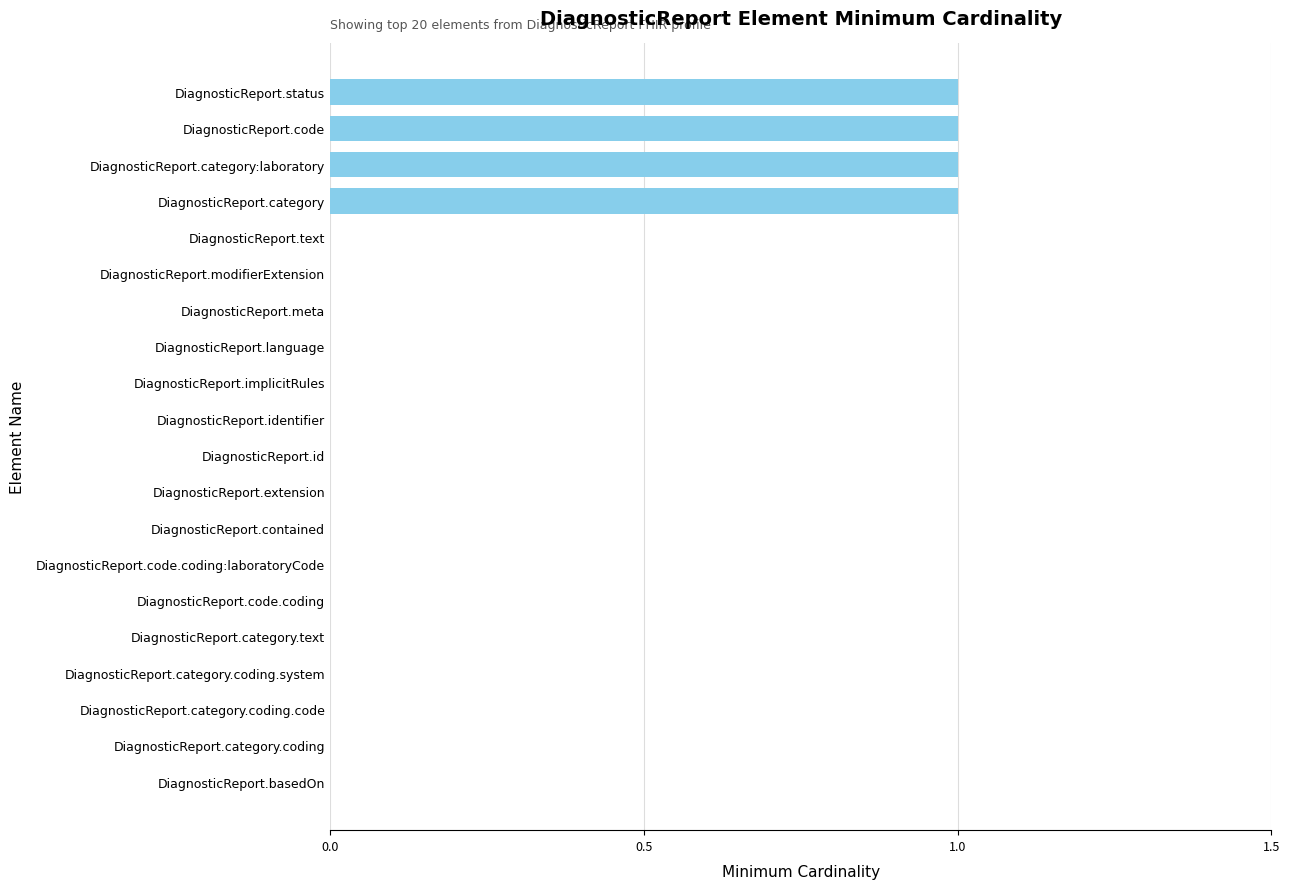

True or false: the data shows 0 at DiagnosticReport.category.coding.system.

True